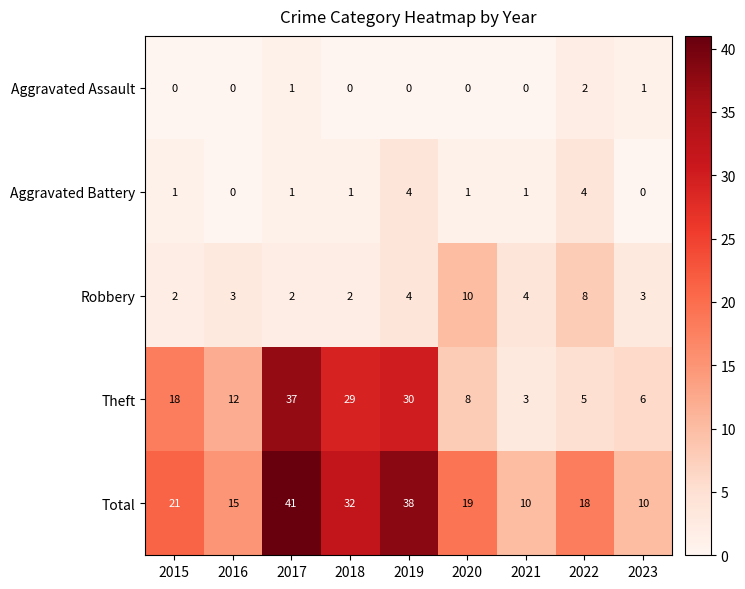

Which category has the lowest value in the Aggravated Assault series?

2015